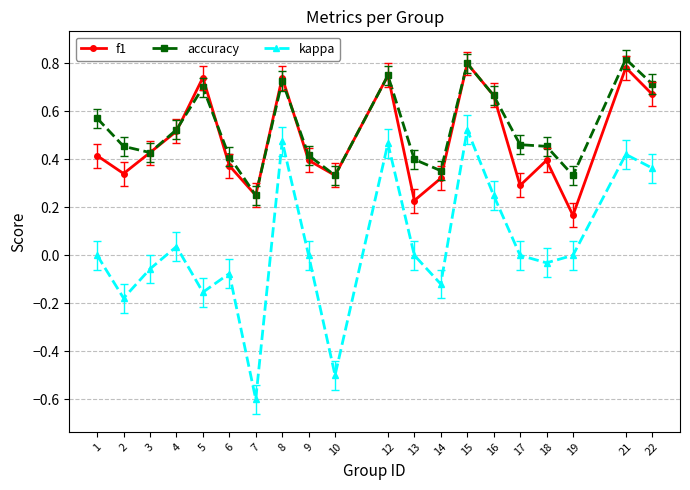

Which series has the widest spread of values?

kappa